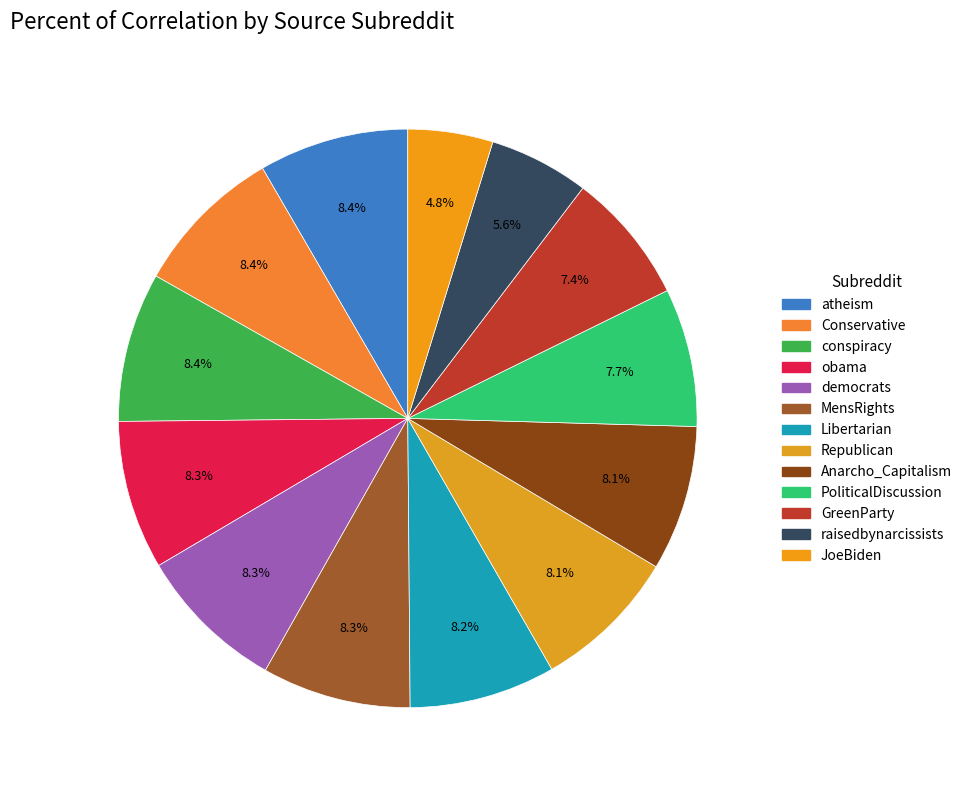

Combined, what portion of the pie is PoliticalDiscussion and Conservative?

16.2%